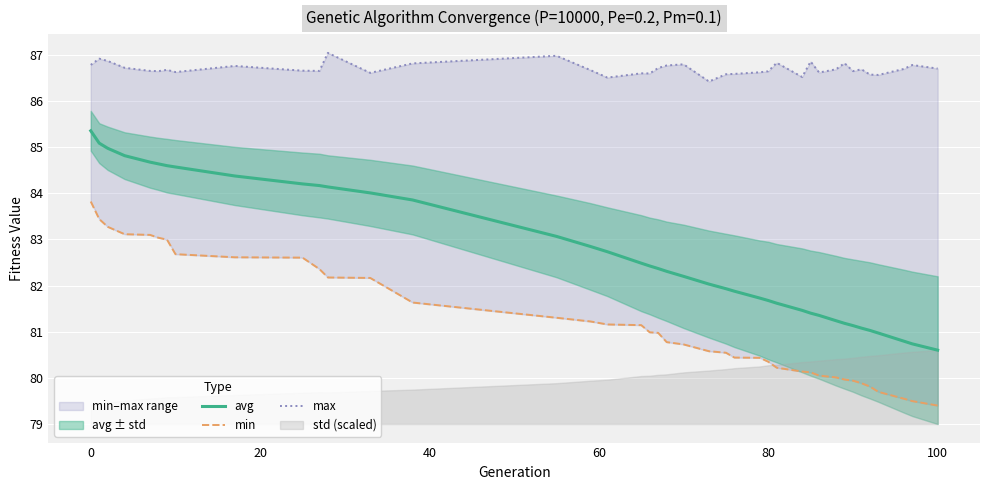

What is the lowest value of the avg series?

80.6